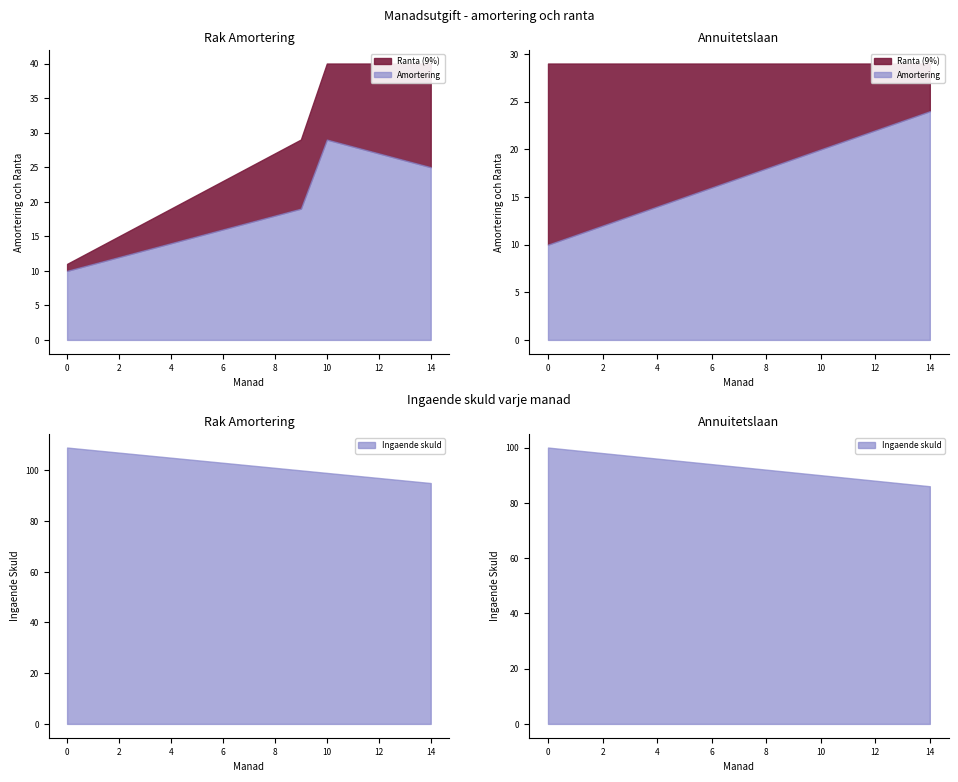

Rank the series at 15 from lowest to highest value.

Ranta, Amortering